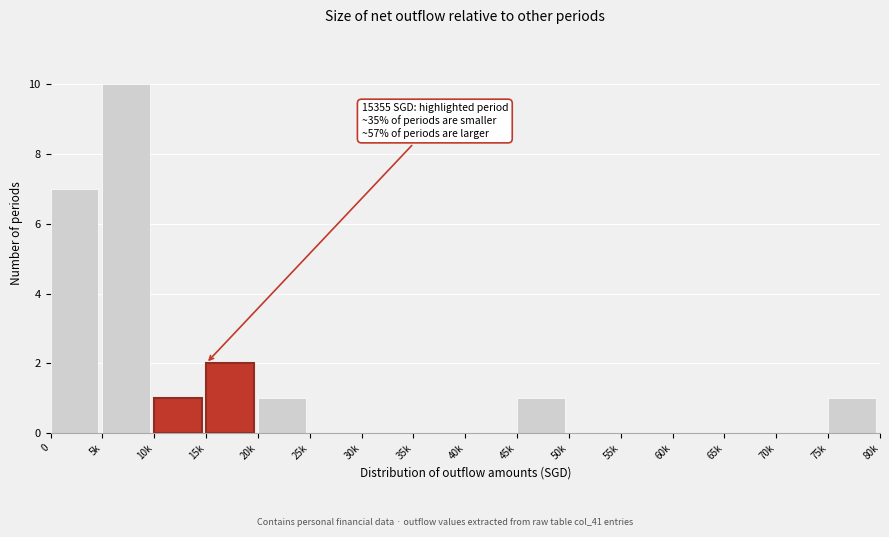

Reading left to right, list all the values displayed in this chart.

0=7	5k=10	10k=1	15k=2	20k=1	25k=0	30k=0	35k=0	40k=0	45k=1	50k=0	55k=0	60k=0	65k=0	70k=0	75k=1